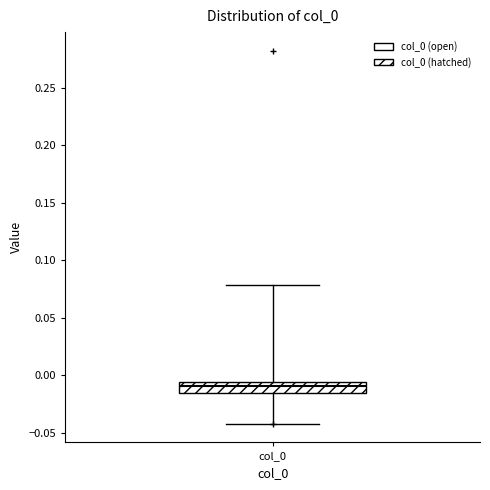

Where is the upper edge of the box for col_0 on the y-axis? The values are not printed on the chart, so give them approximately, as read against the axis.

-0.005